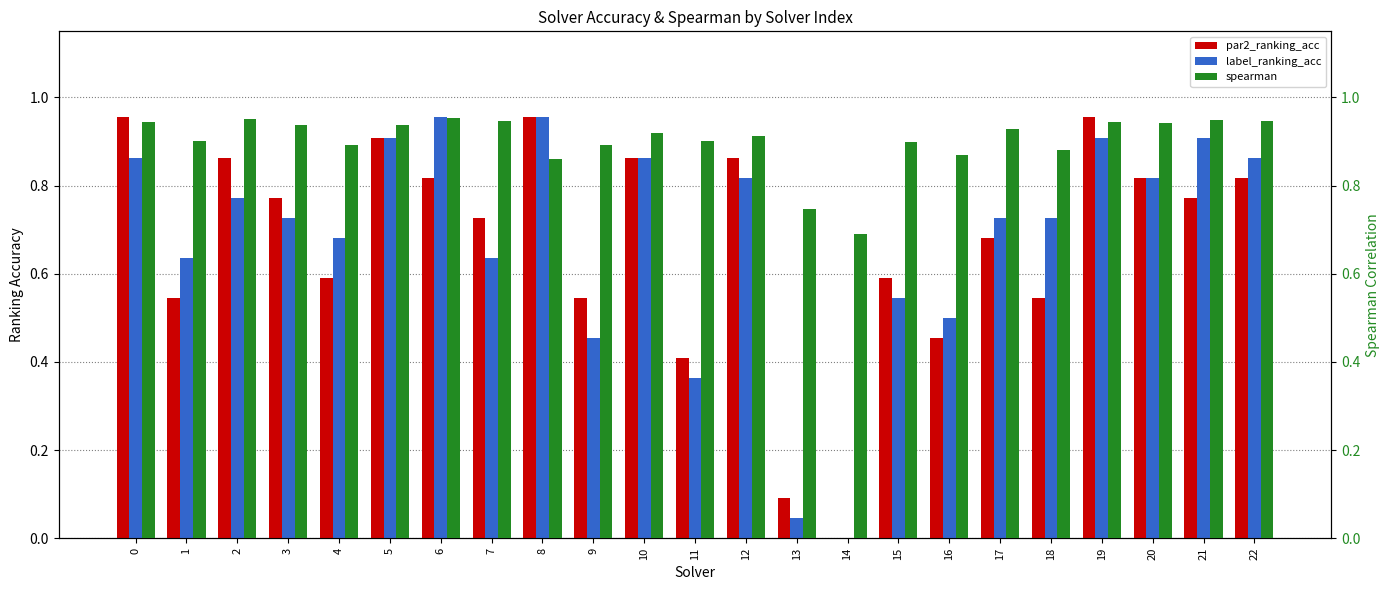

Reading left to right, extract all data points from this chart.

par2_ranking_acc: 1.0	0.5	0.9	0.8	0.6	0.9	0.8	0.7	1.0	0.5	0.9	0.4	0.9	0.1	0.0	0.6	0.5	0.7	0.5	1.0	0.8	0.8	0.8
label_ranking_acc: 0.9	0.6	0.8	0.7	0.7	0.9	1.0	0.6	1.0	0.5	0.9	0.4	0.8	0.0	0.0	0.5	0.5	0.7	0.7	0.9	0.8	0.9	0.9
spearman: 0.9	0.9	1.0	0.9	0.9	0.9	1.0	0.9	0.9	0.9	0.9	0.9	0.9	0.7	0.7	0.9	0.9	0.9	0.9	0.9	0.9	0.9	0.9